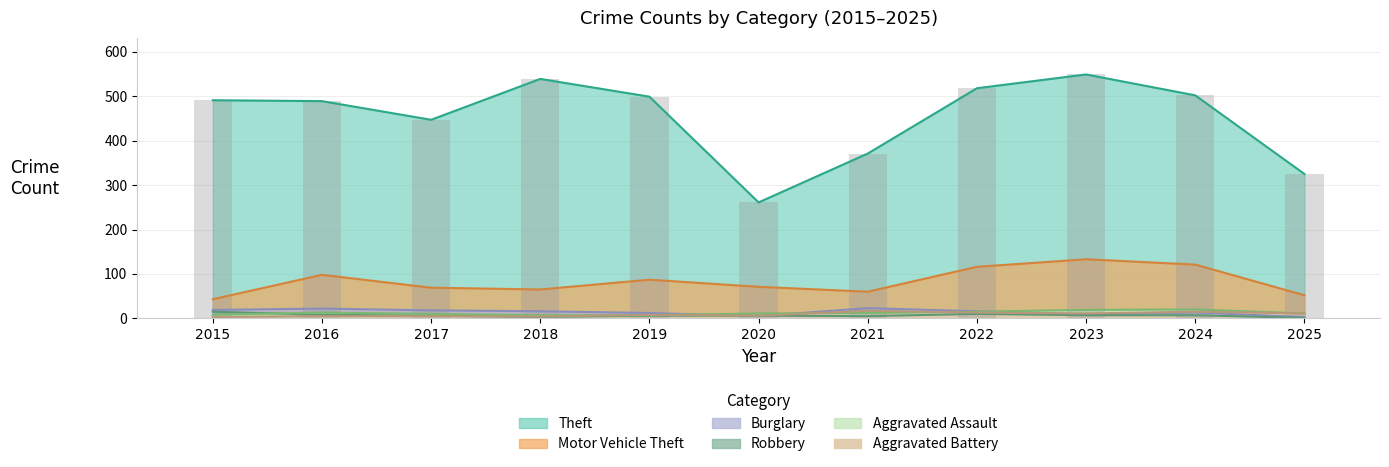

Which series has the largest range (max minus min)?

Theft